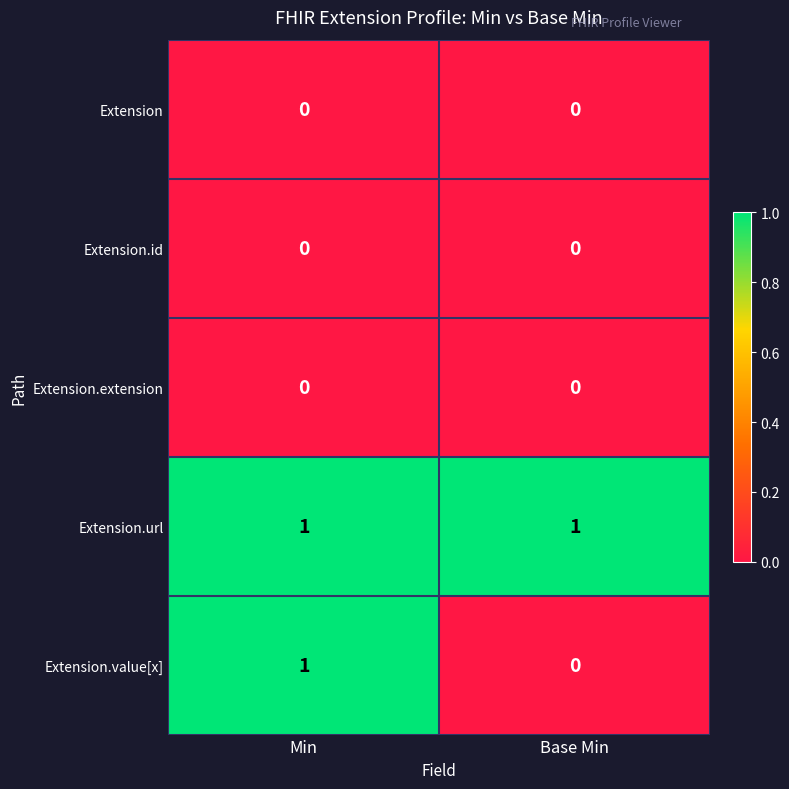

Between Min and Base Min, which series saw the biggest shift?

Extension.value[x]